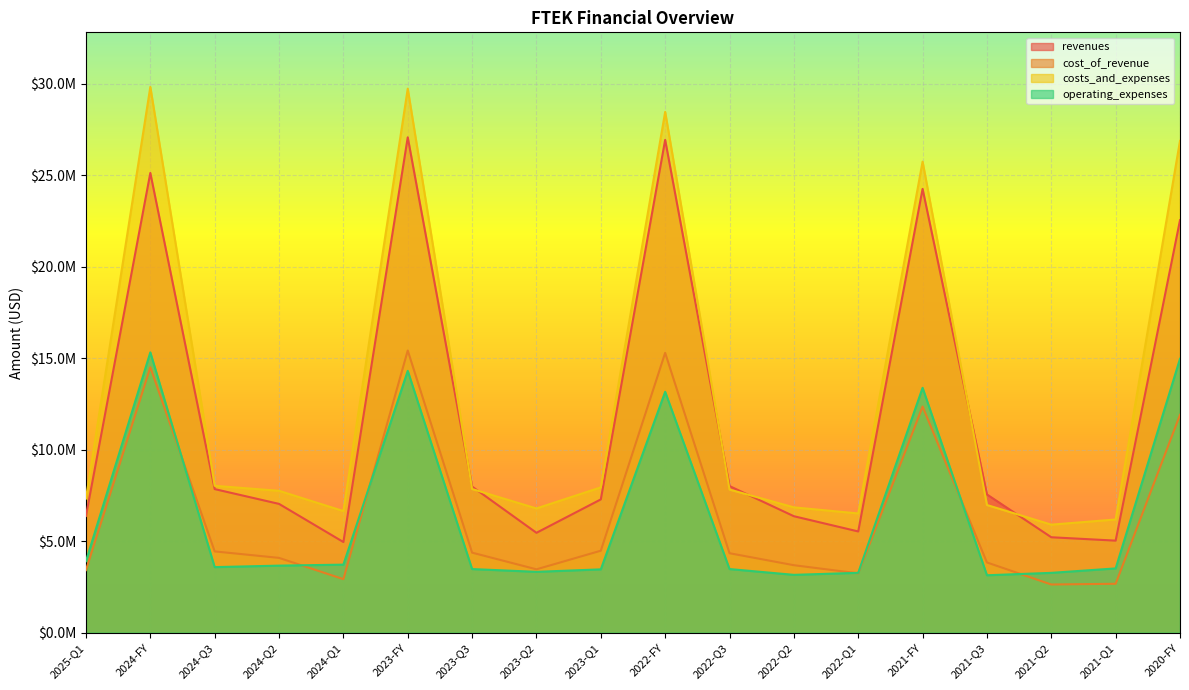

How many data points in costs_and_expenses are less than 7825000?

9